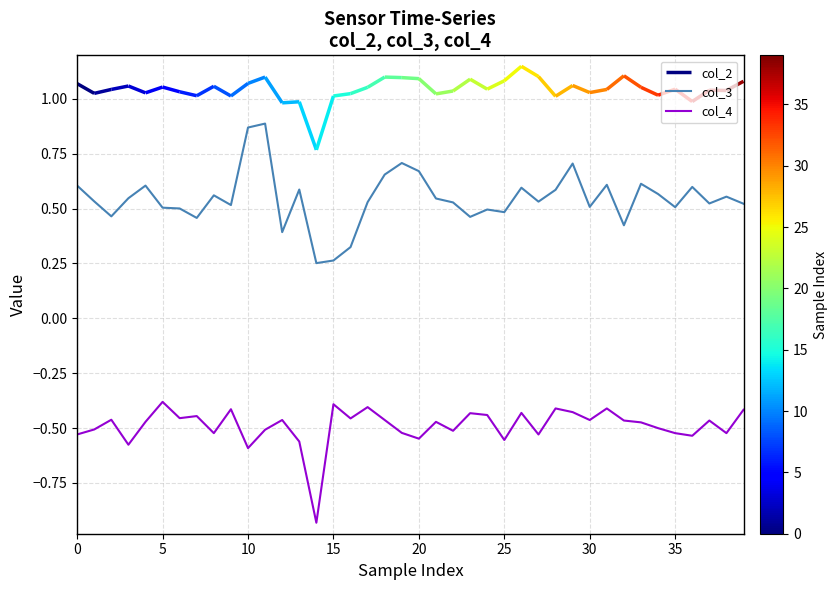

True or false: col_3 has a value of 1.4 at 10.

False